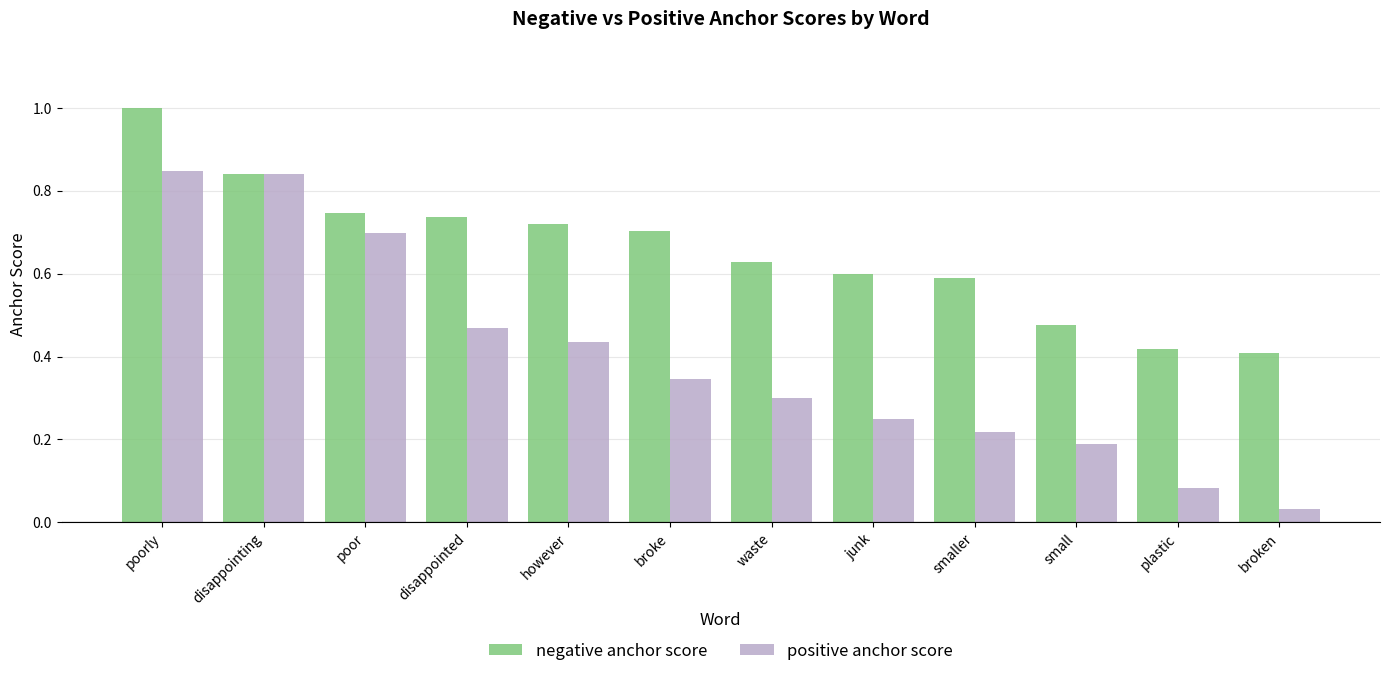

Which series has the widest spread of values?

positive anchor score